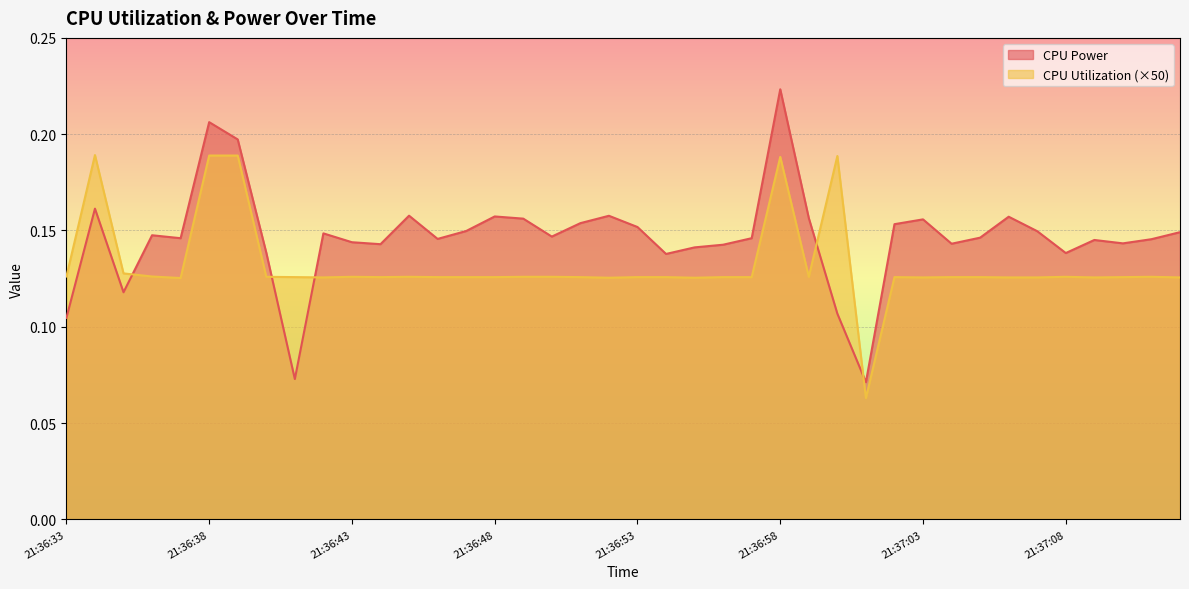

What is the greatest value displayed?

0.2